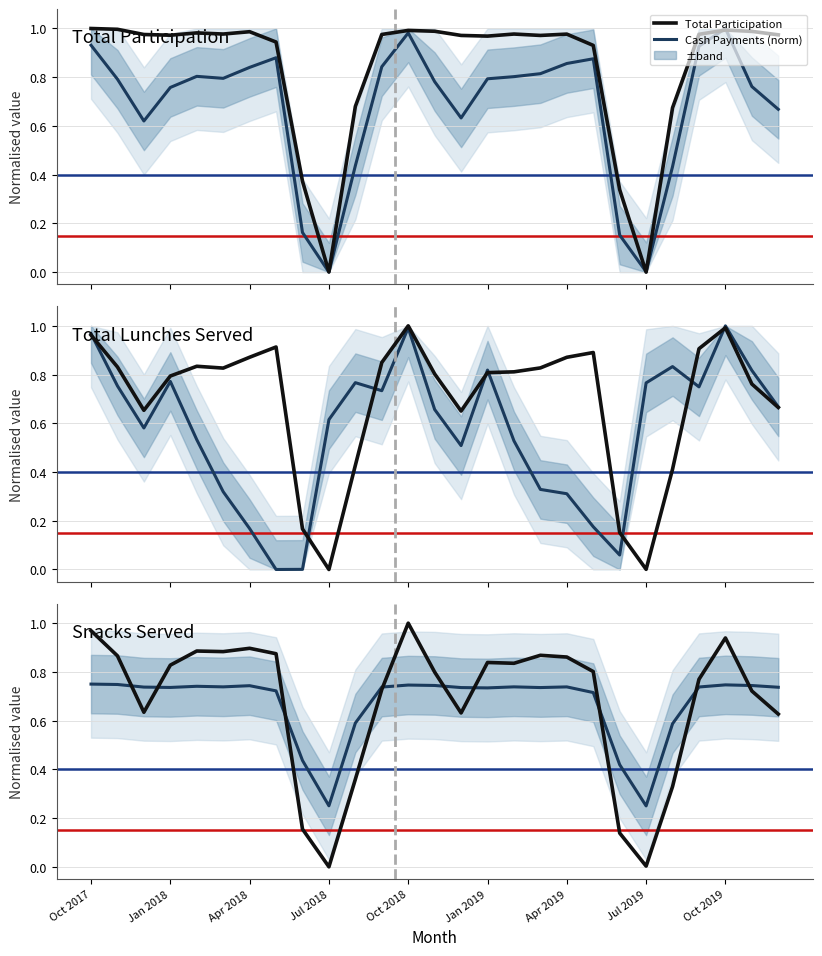

At which category does the chart reach its minimum across all series?

Jul 2019